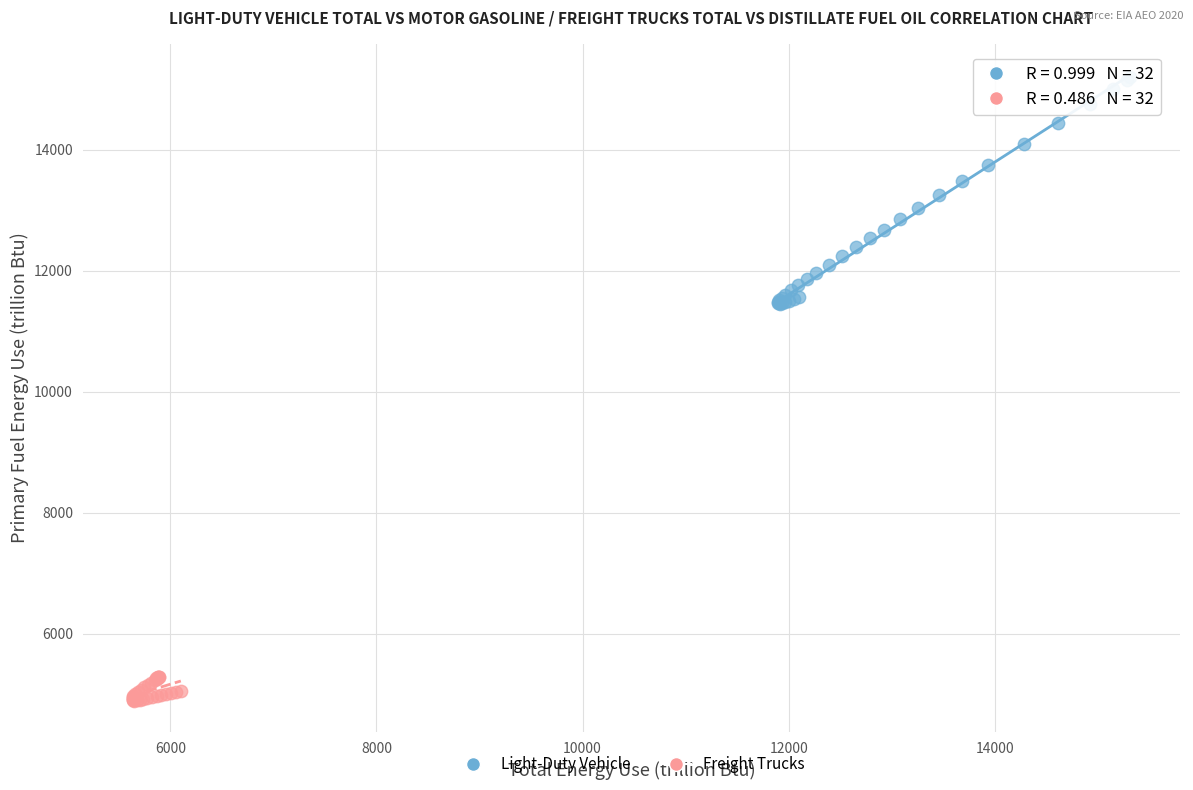

Which series has the widest spread of Y values?

Light-Duty Vehicle